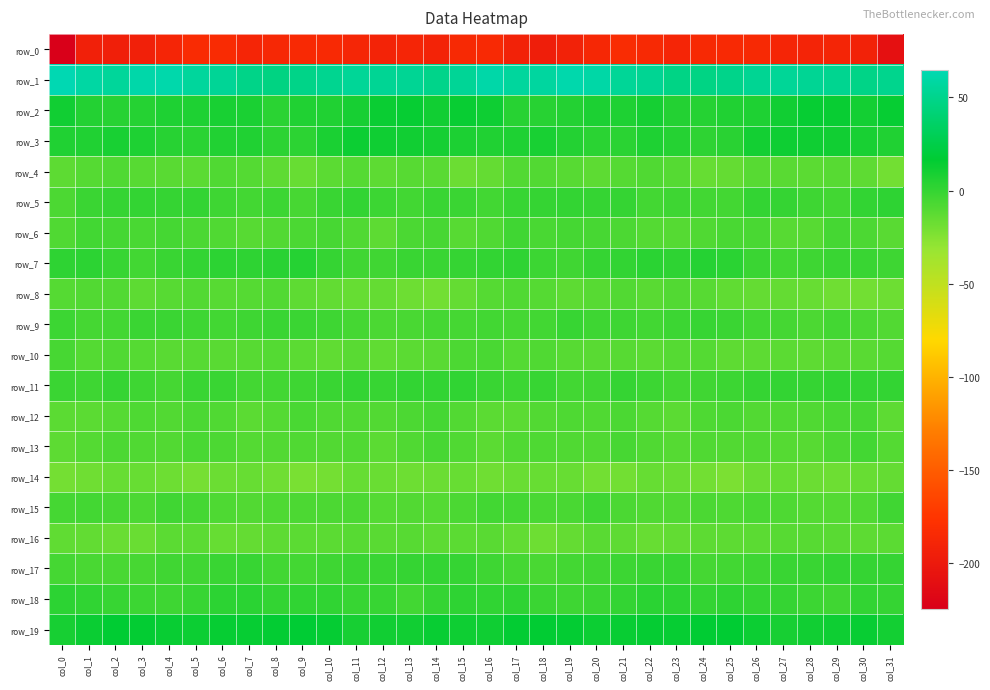

What is the difference between the row_11 values at col_0 and col_28?

1.5